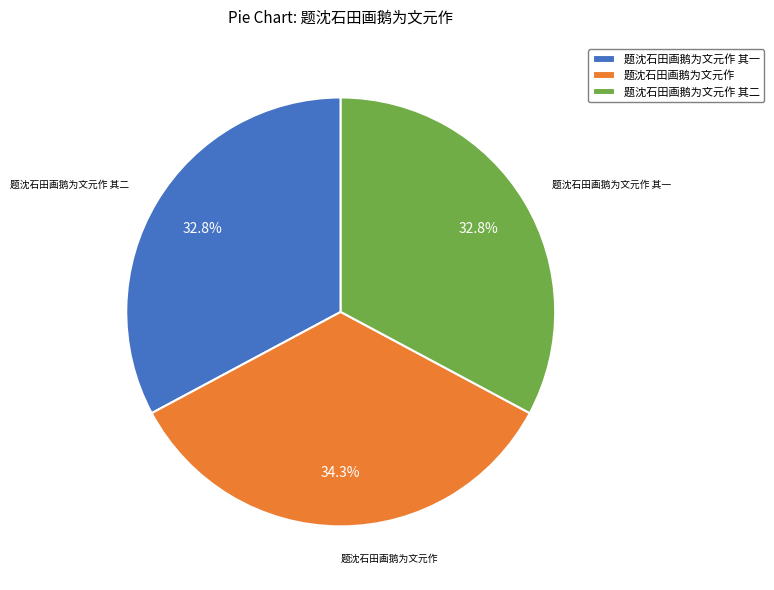

Count the number of slices in the pie.

3